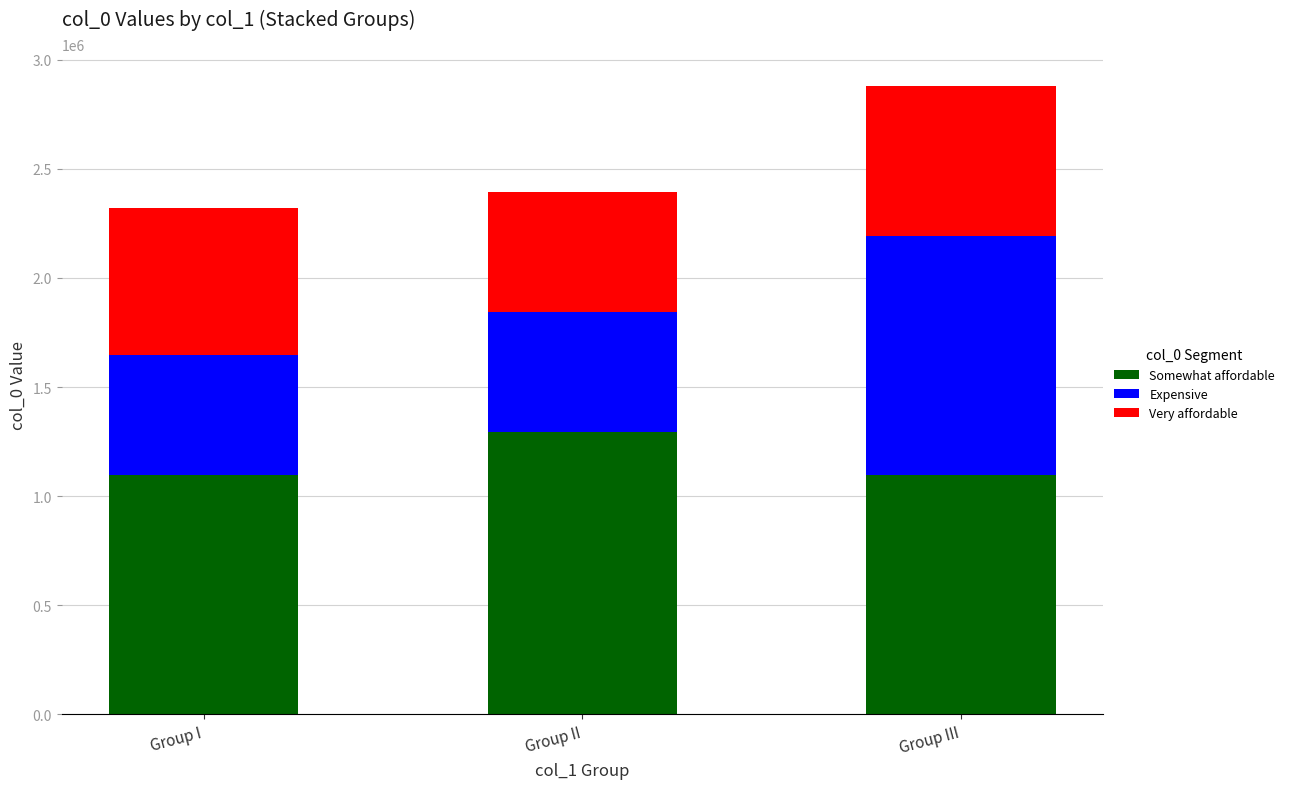

How many series are shown in this chart?

3